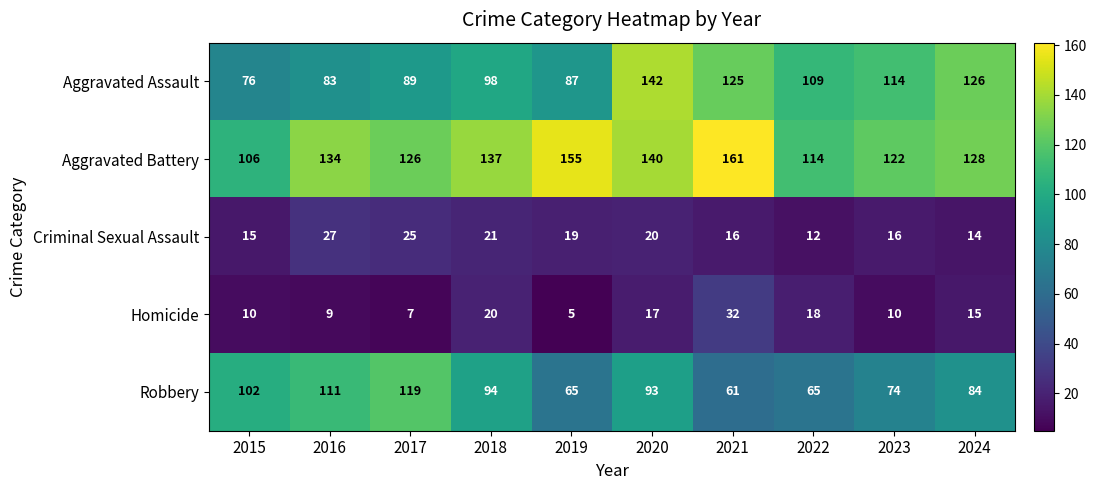

What is the total value across all series at 2020?

412